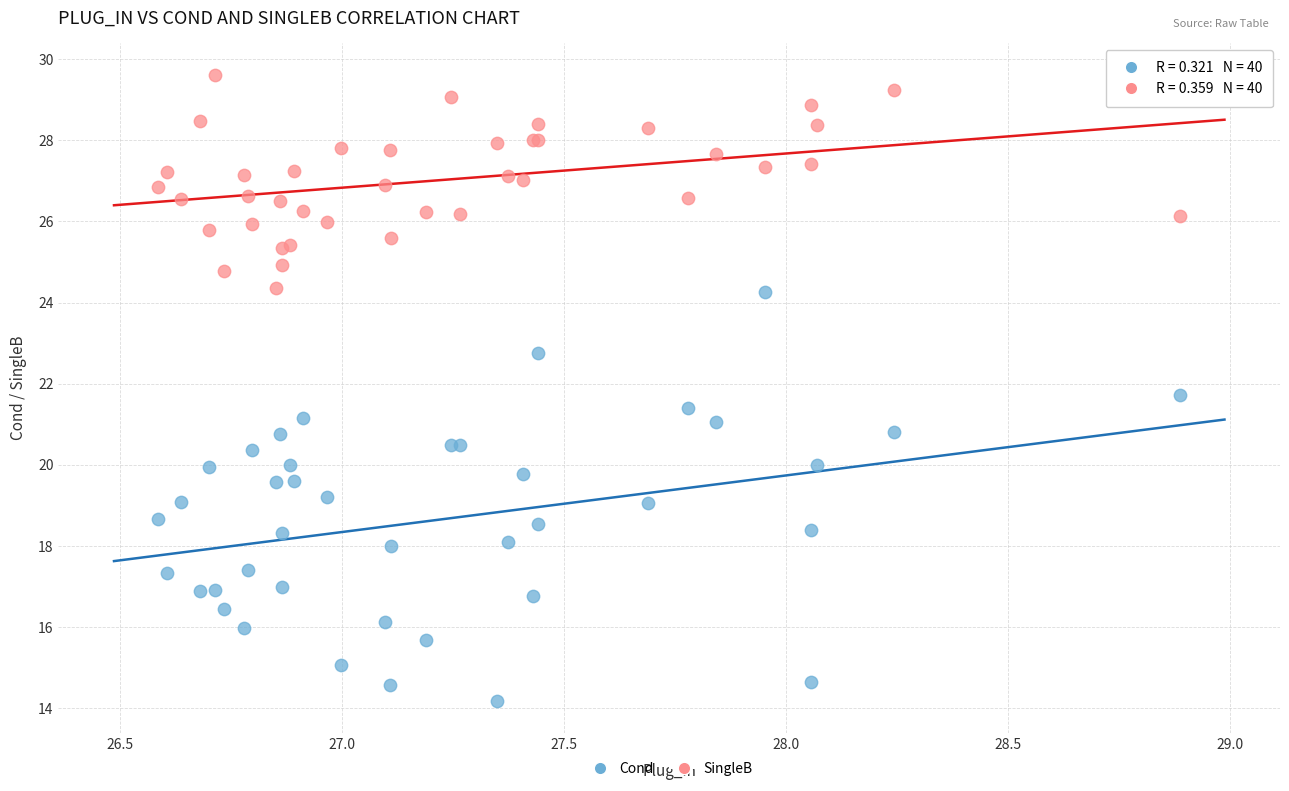

Which series has the largest Y range (max minus min)?

Cond